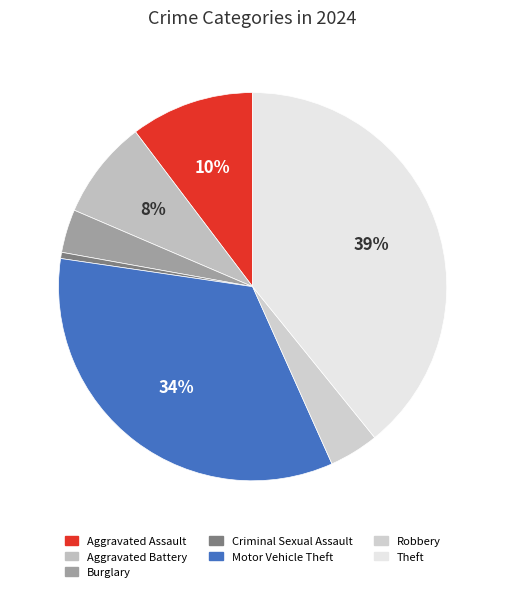

Rank the categories by value from lowest to highest.

Criminal Sexual Assault, Burglary, Robbery, Aggravated Battery, Aggravated Assault, Motor Vehicle Theft, Theft